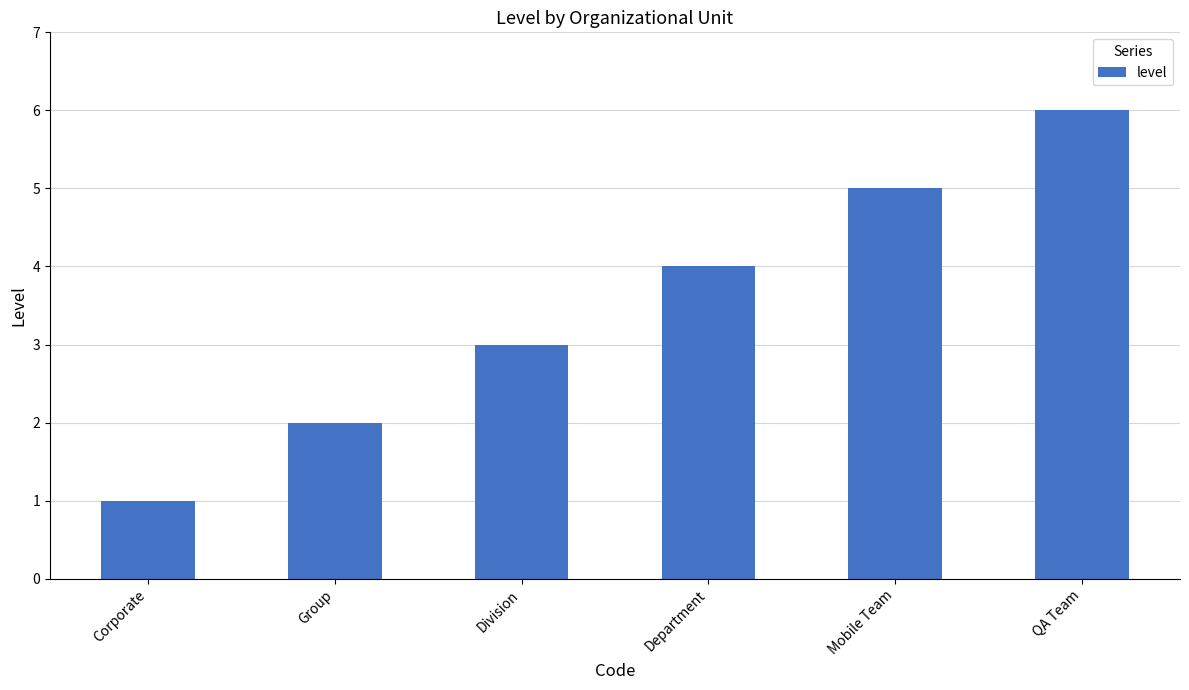

Rank the categories by value from lowest to highest.

Corporate, Group, Division, Department, Mobile Team, QA Team